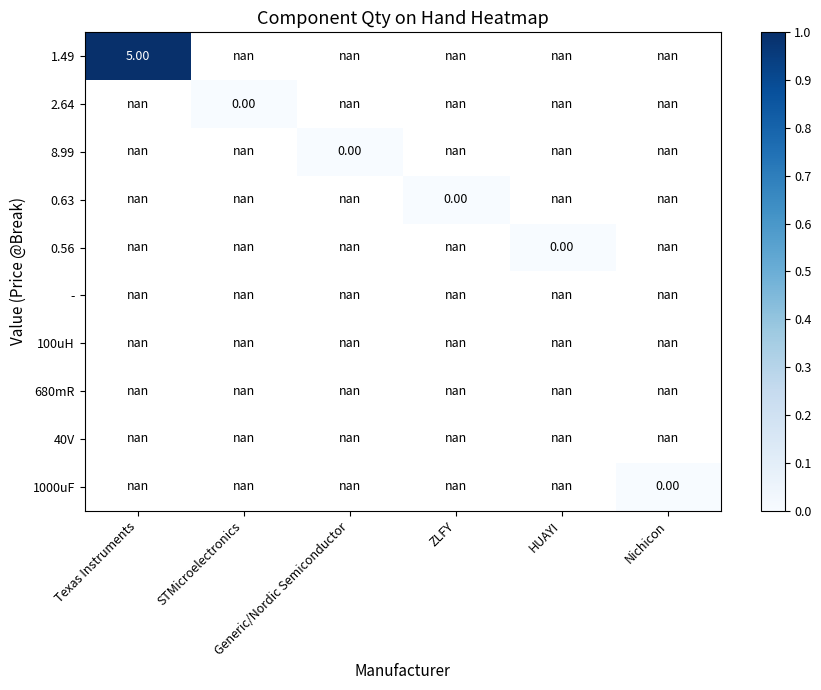

List the series in order of their peak value, highest first.

1.49, 2.64, 8.99, 0.63, 0.56, -, 100uH, 680mR, 40V, 1000uF